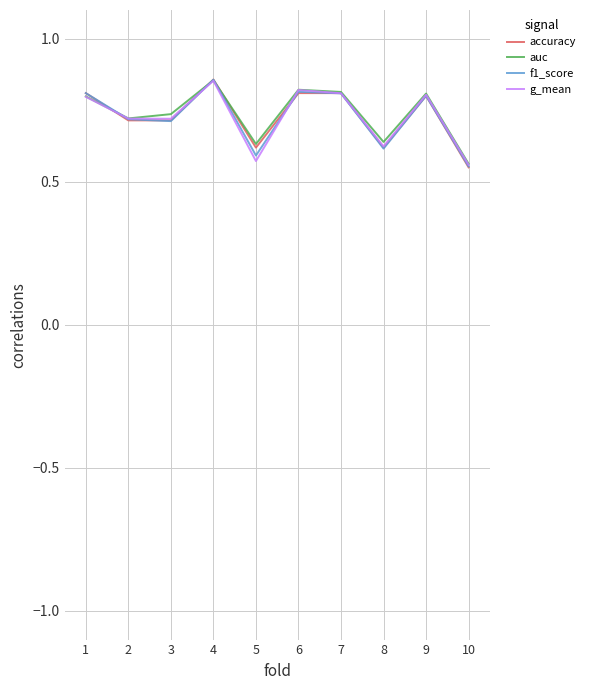

Which category has the highest value across all series?

4